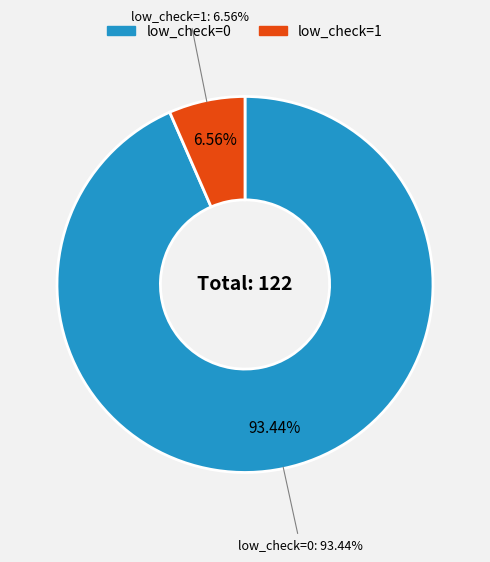

Which category has the smallest portion of the pie?

low_check=1